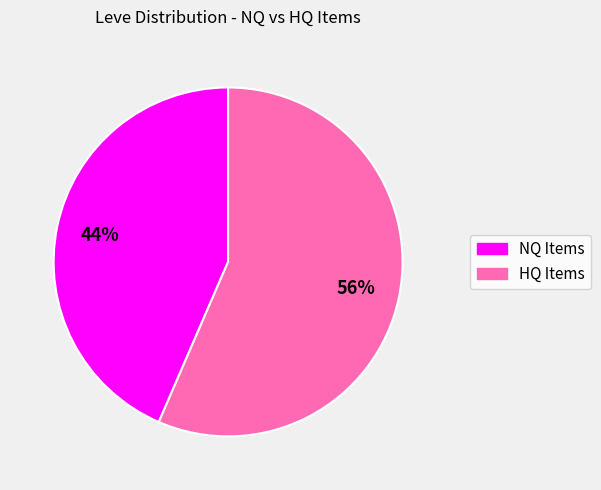

Is there any slice that represents more than half of the pie?

Yes